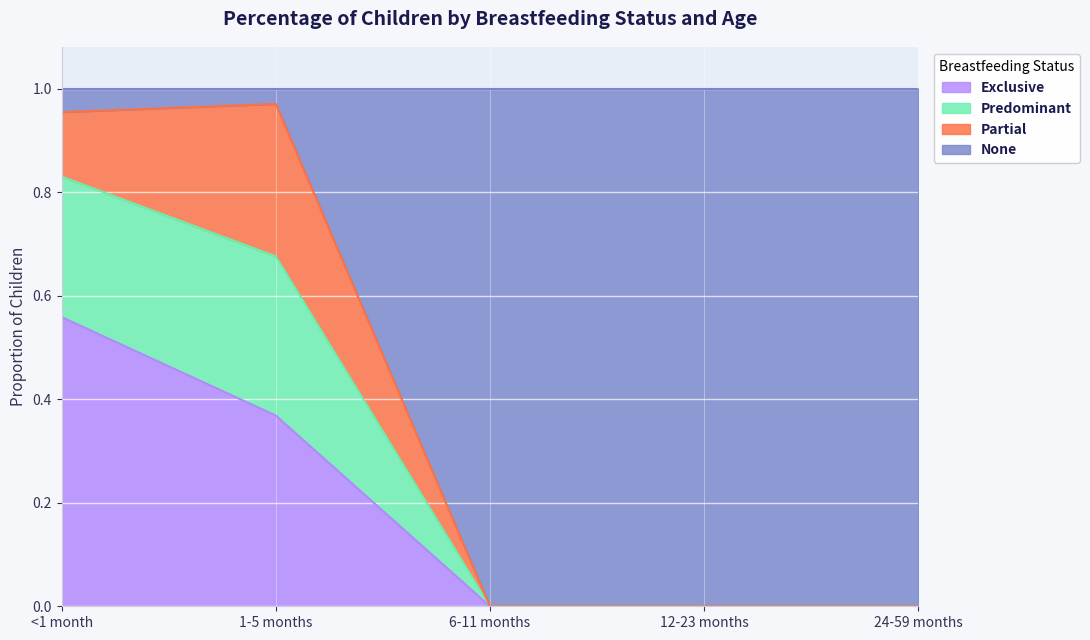

Is it true that Exclusive equals 0.5 at 1-5 months?

False